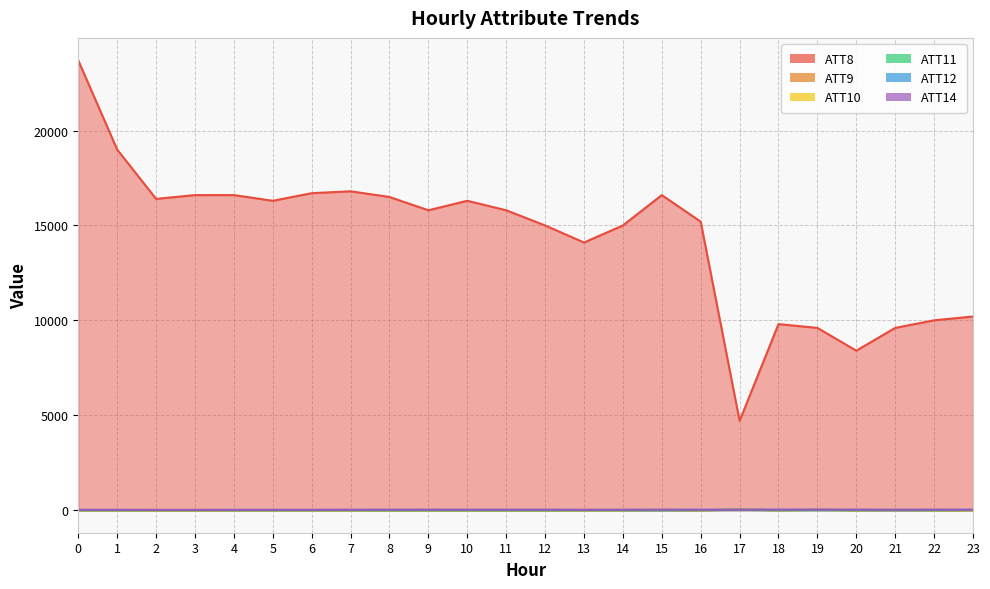

The ATT10 series shows -6.7 at 10. True or false?

False